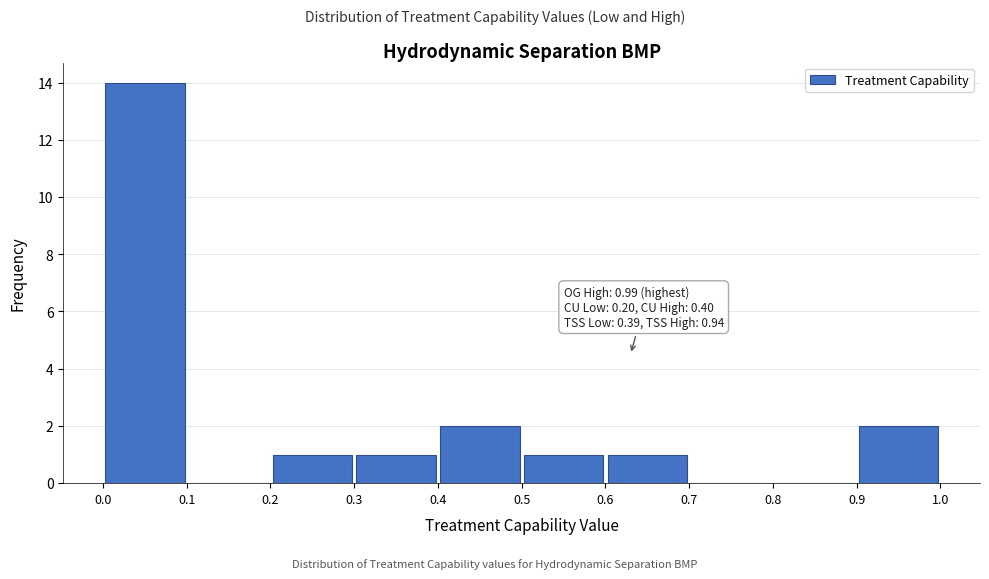

Over which range of the x-axis is the bar tallest?

0.0 to 0.1